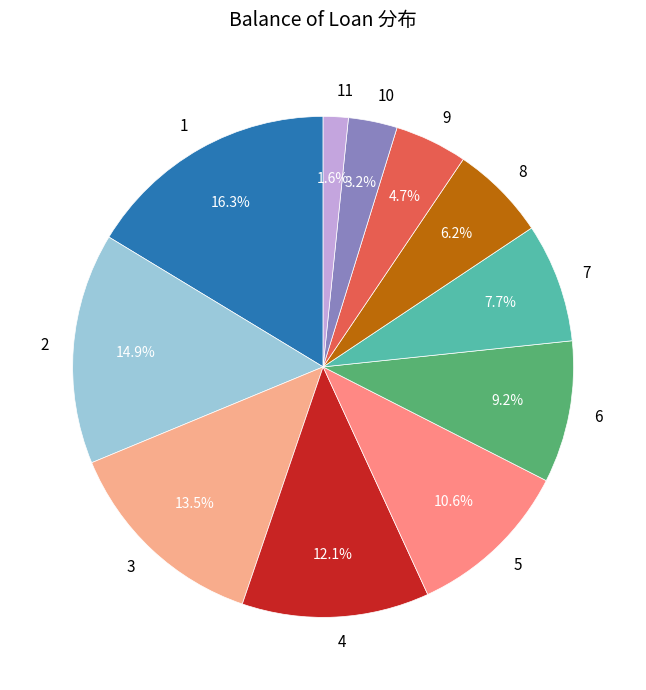

True or false: 4 accounts for 12% of the total.

True